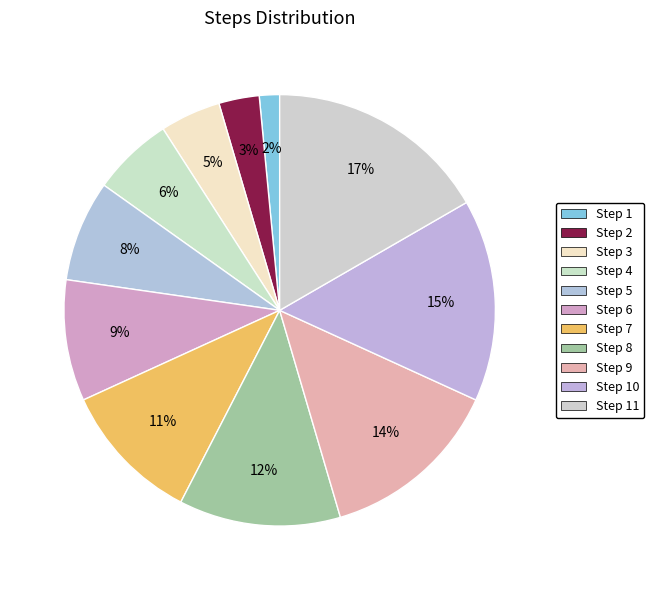

Rank the categories by value from highest to lowest.

Step 11, Step 10, Step 9, Step 8, Step 7, Step 6, Step 5, Step 4, Step 3, Step 2, Step 1